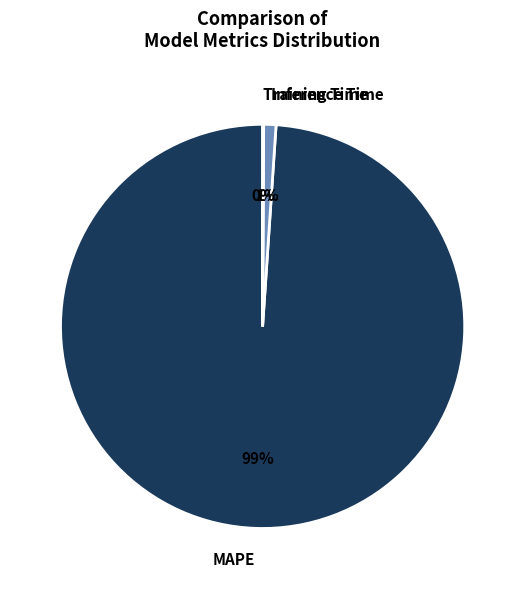

To the nearest percent, what is the difference between the largest and smallest slice percentages?

99%